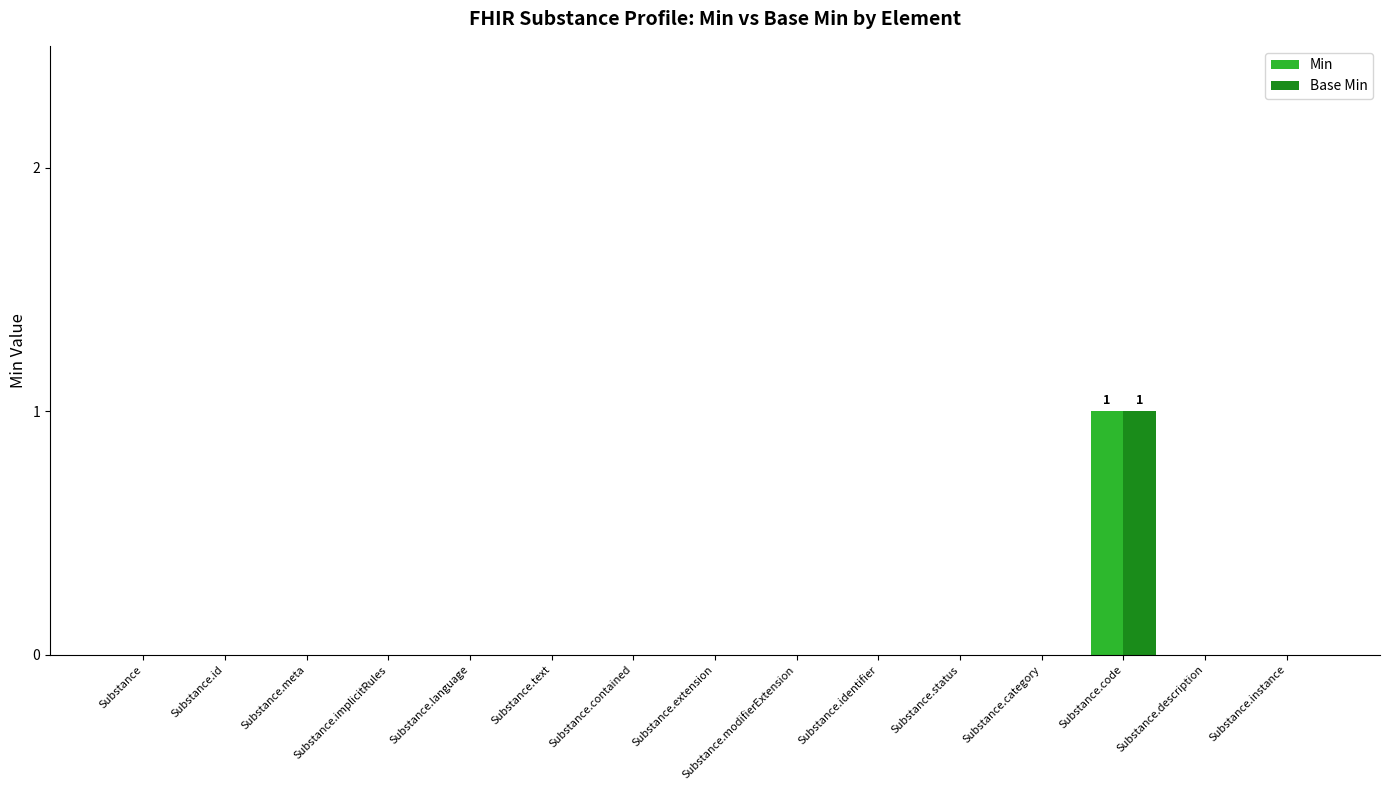

At which category is the sum across all series the highest?

Substance.code